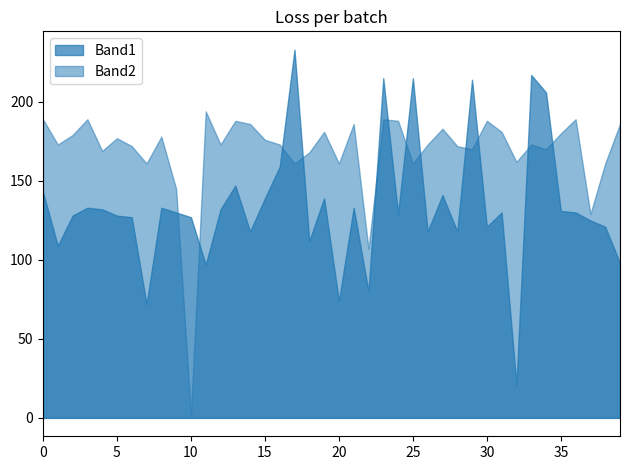

The Band2 series shows 189 at 0. True or false?

True